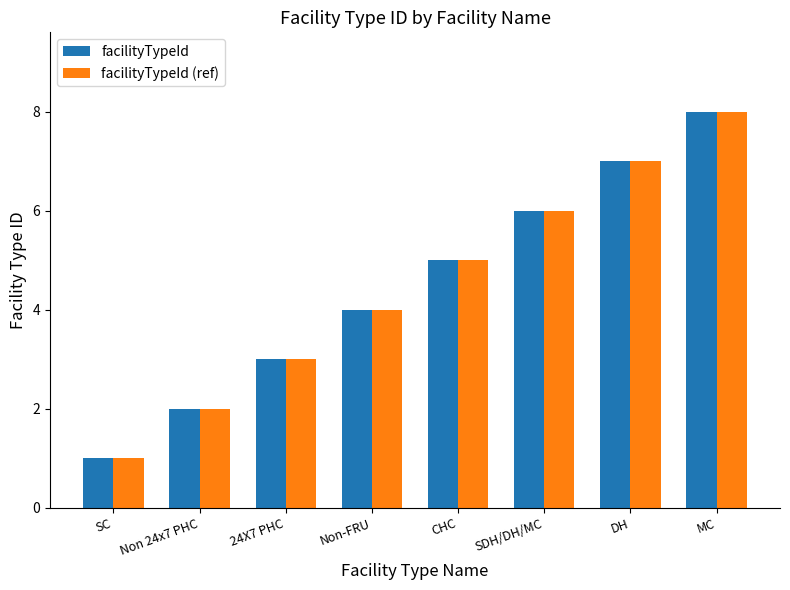

What is the difference between the maximum and second lowest values in the facilityTypeId (ref) series?

6